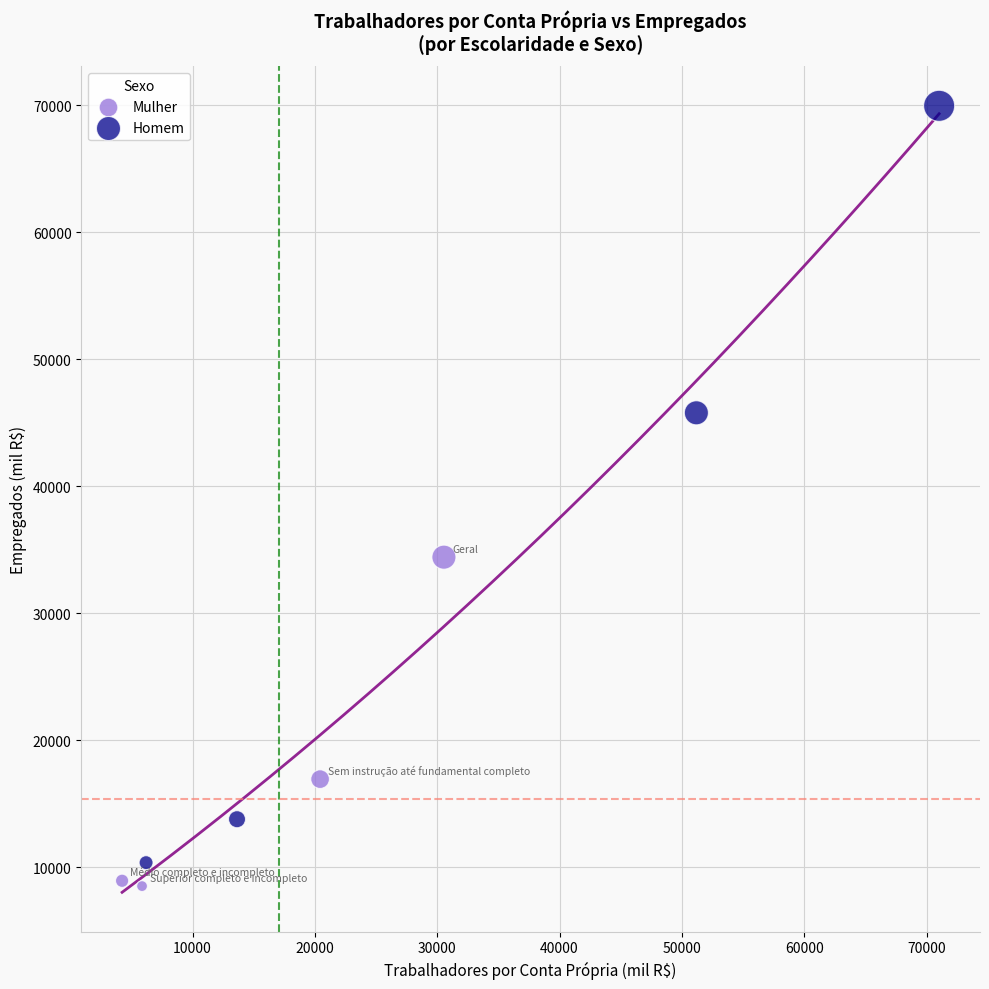

Which series contains the highest Y value?

Homem